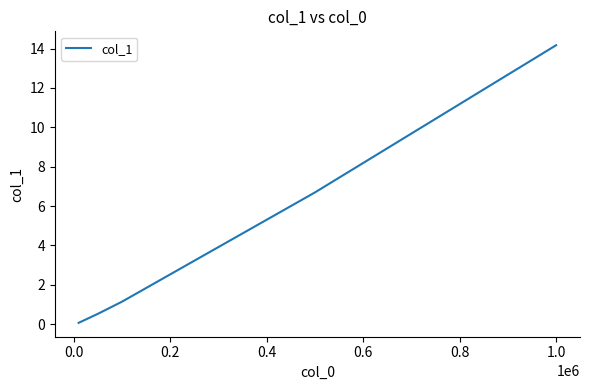

What is the maximum value shown in the chart?

14.2